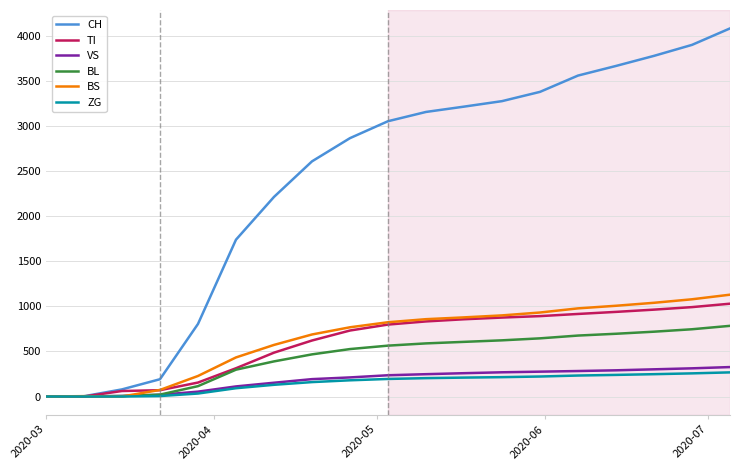

What is the highest value of the VS series?

327